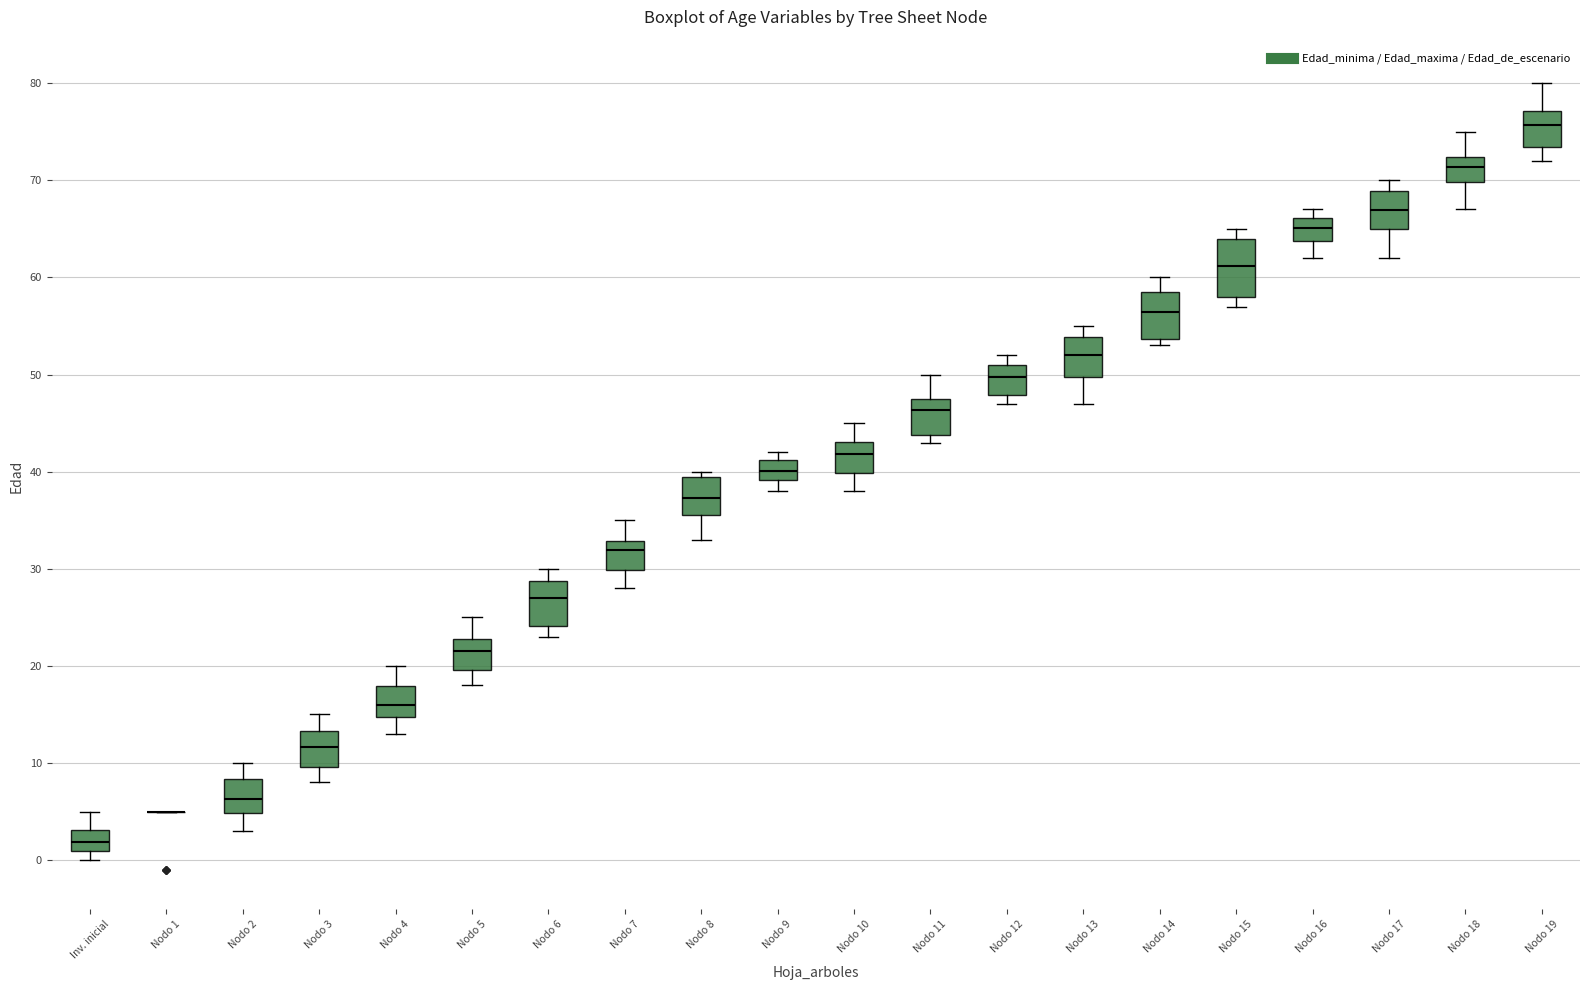

Reading left to right, transcribe this box plot: for each box, give where its median line is, the range the box spans, and where its two whiskers end, as read against the y-axis. The values are not printed on the chart, so give them approximately, as read against the axis.

Inv. inicial: median 2, box 1 to 3, whiskers 0 to 5
Nodo 1: box collapsed to a line at 5, whiskers 5 to 5
Nodo 2: median 6, box 5 to 8, whiskers 3 to 10
Nodo 3: median 12, box 10 to 13, whiskers 8 to 15
Nodo 4: median 16, box 15 to 18, whiskers 13 to 20
Nodo 5: median 22, box 20 to 23, whiskers 18 to 25
Nodo 6: median 27, box 24 to 29, whiskers 23 to 30
Nodo 7: median 32, box 30 to 33, whiskers 28 to 35
Nodo 8: median 37, box 36 to 39, whiskers 33 to 40
Nodo 9: median 40, box 39 to 41, whiskers 38 to 42
Nodo 10: median 42, box 40 to 43, whiskers 38 to 45
Nodo 11: median 46, box 44 to 47, whiskers 43 to 50
Nodo 12: median 50, box 48 to 51, whiskers 47 to 52
Nodo 13: median 52, box 50 to 54, whiskers 47 to 55
Nodo 14: median 56, box 54 to 59, whiskers 53 to 60
Nodo 15: median 61, box 58 to 64, whiskers 57 to 65
Nodo 16: median 65, box 64 to 66, whiskers 62 to 67
Nodo 17: median 67, box 65 to 69, whiskers 62 to 70
Nodo 18: median 71, box 70 to 72, whiskers 67 to 75
Nodo 19: median 76, box 73 to 77, whiskers 72 to 80